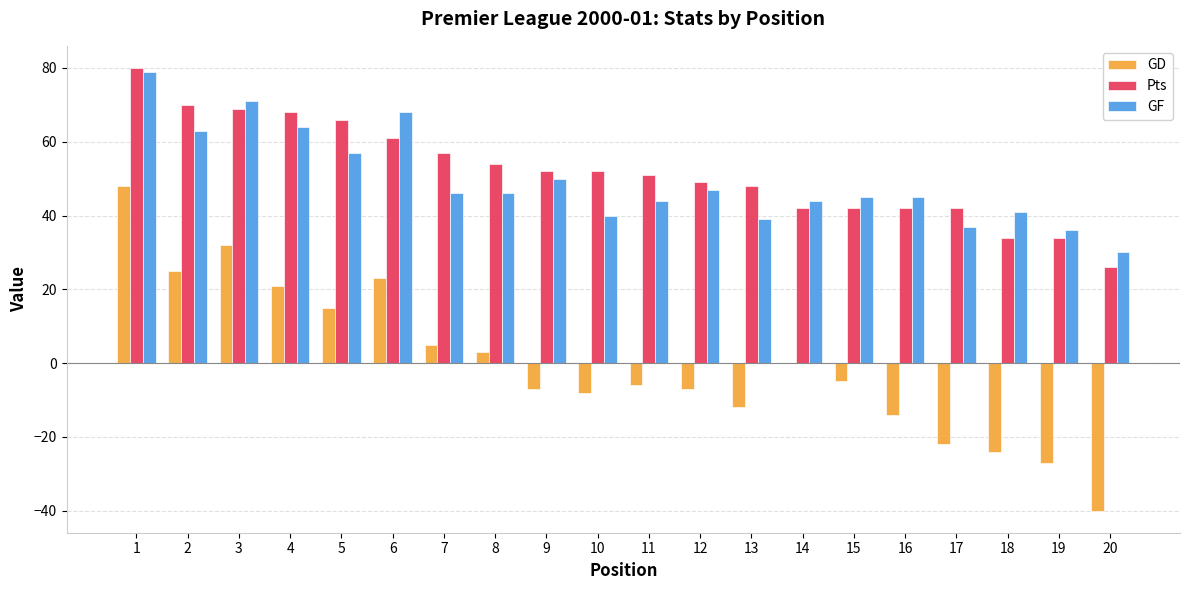

How many categories are shown in the chart?

20